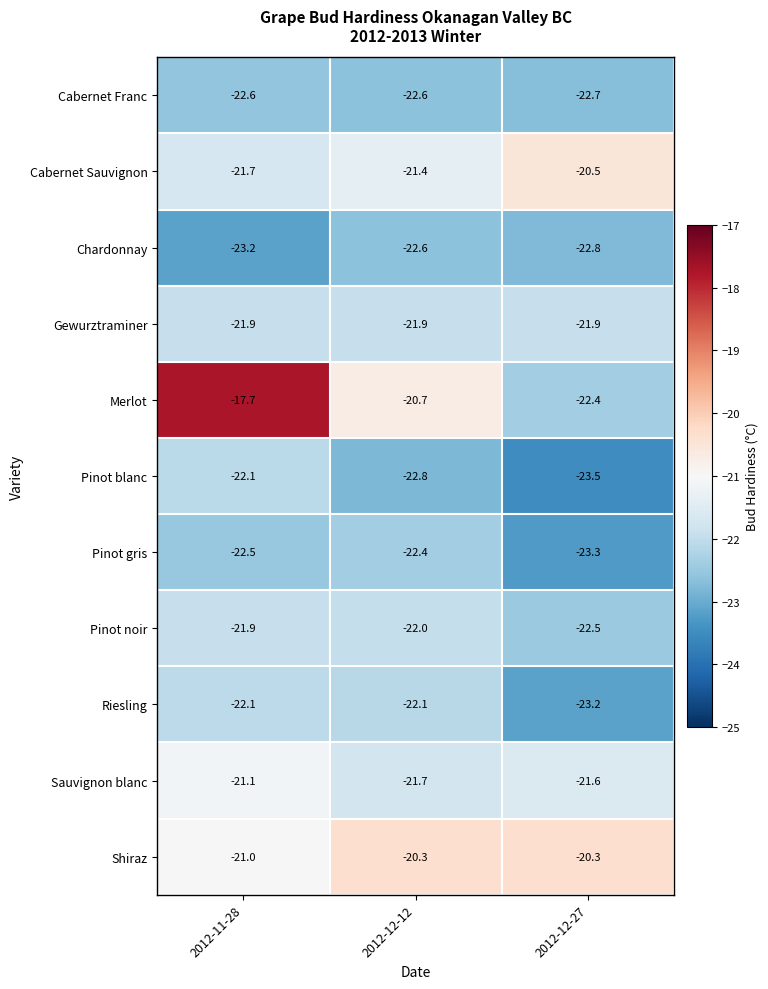

What is the difference between the highest and lowest values at 2012-12-12?

2.5